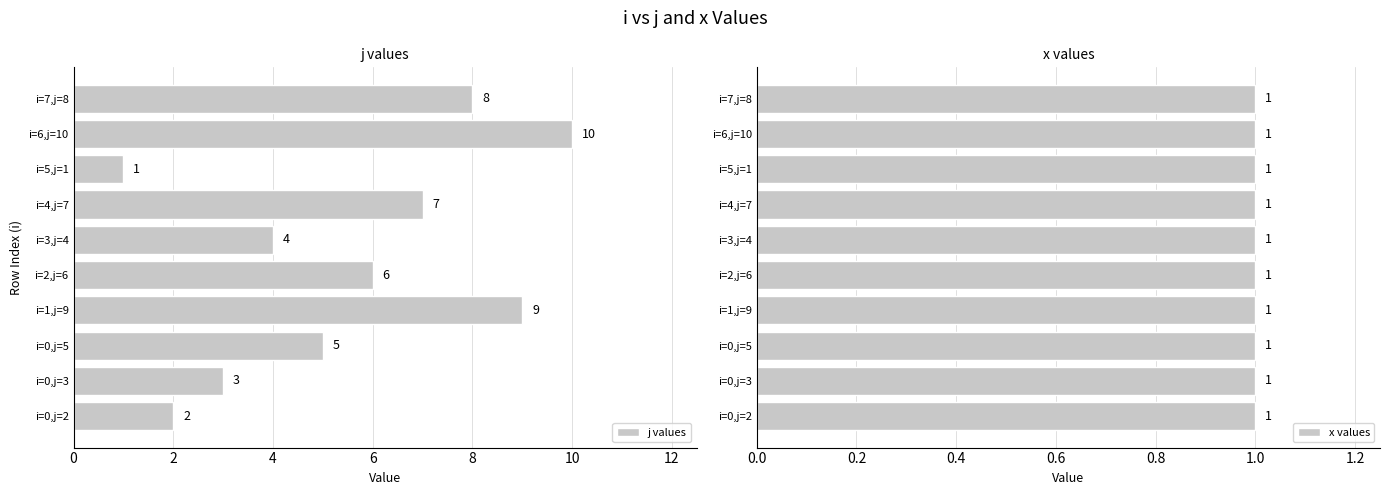

Is it true that j values equals 7 at i=4,j=7?

True